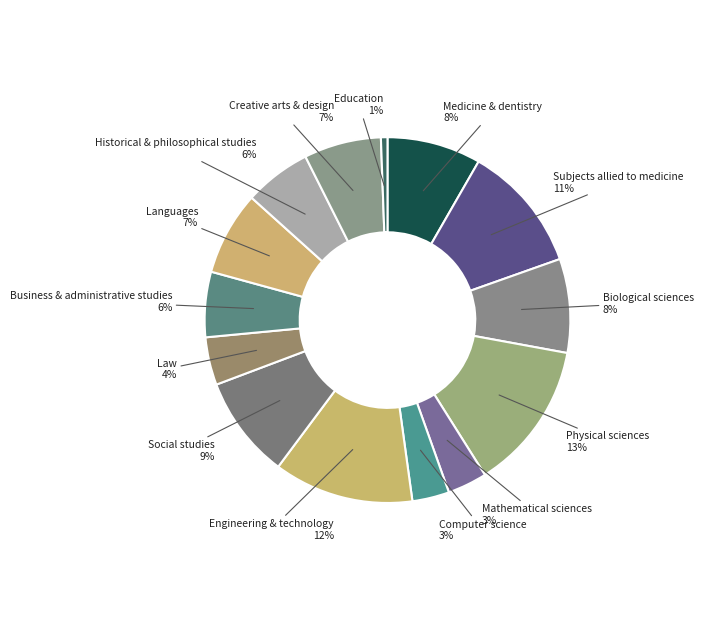

To the nearest percent, what portion does Law represent?

4%